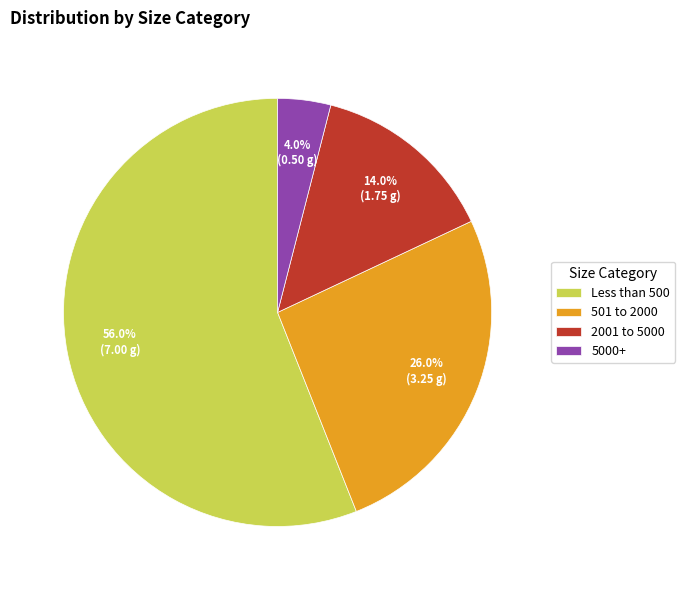

To the nearest percent, what is the combined percentage of 2001 to 5000 and 501 to 2000?

40%